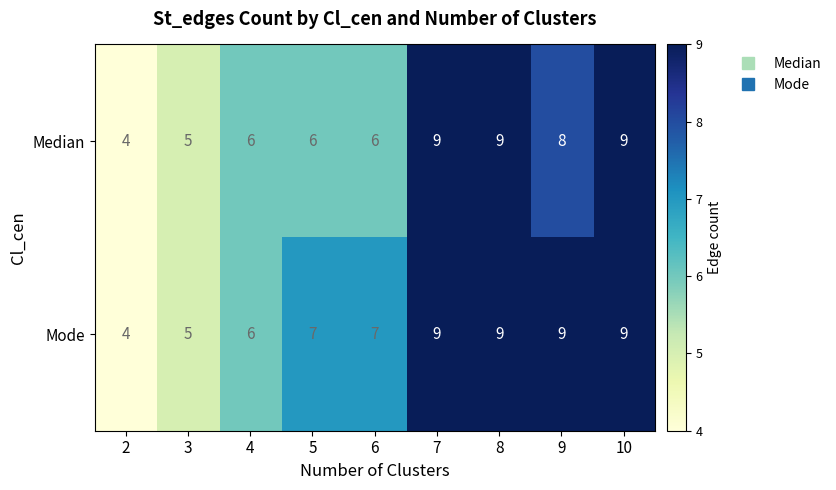

What is the highest value of the Mode series?

9